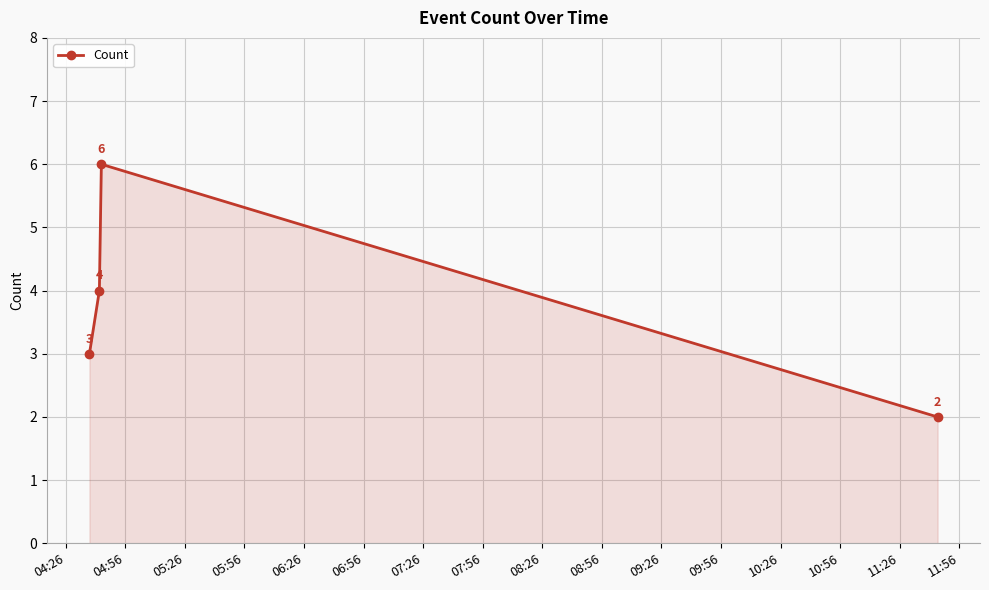

What is the value of the 2nd point from the left?

4